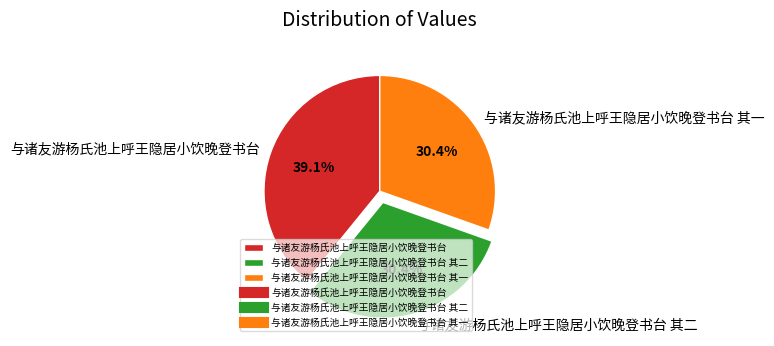

To the nearest percent, what percentage of the pie is 与诸友游杨氏池上呼王隐居小饮晚登书台 其二?

30%